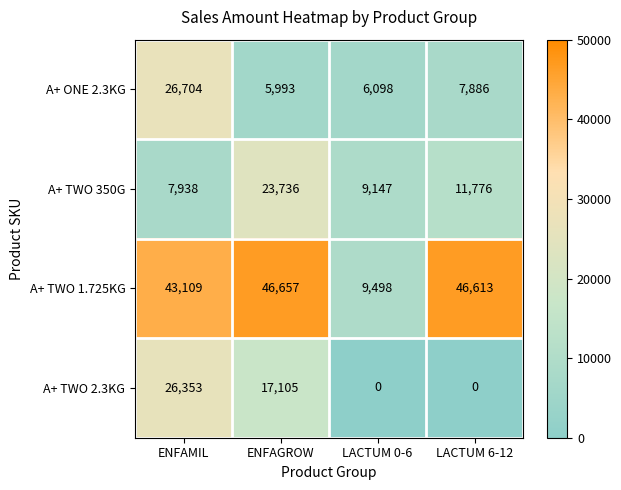

What is the difference between the maximum and minimum values in the A+ TWO 1.725KG series?

37159